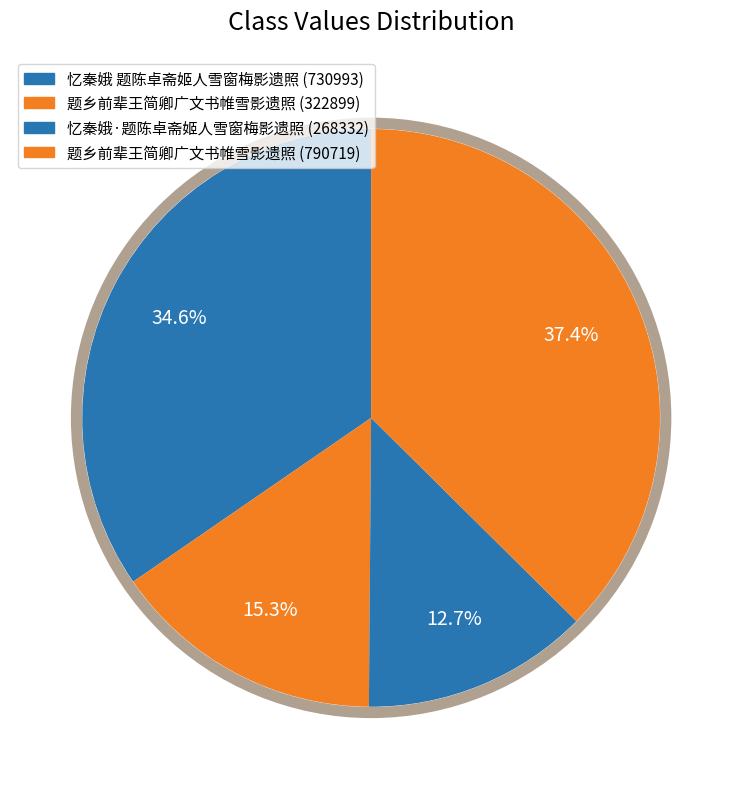

Rank the categories by value from lowest to highest.

忆秦娥·题陈卓斋姬人雪窗梅影遗照 (268332), 题乡前辈王简卿广文书帷雪影遗照 (322899), 忆秦娥 题陈卓斋姬人雪窗梅影遗照 (730993), 题乡前辈王简卿广文书帷雪影遗照 (790719)